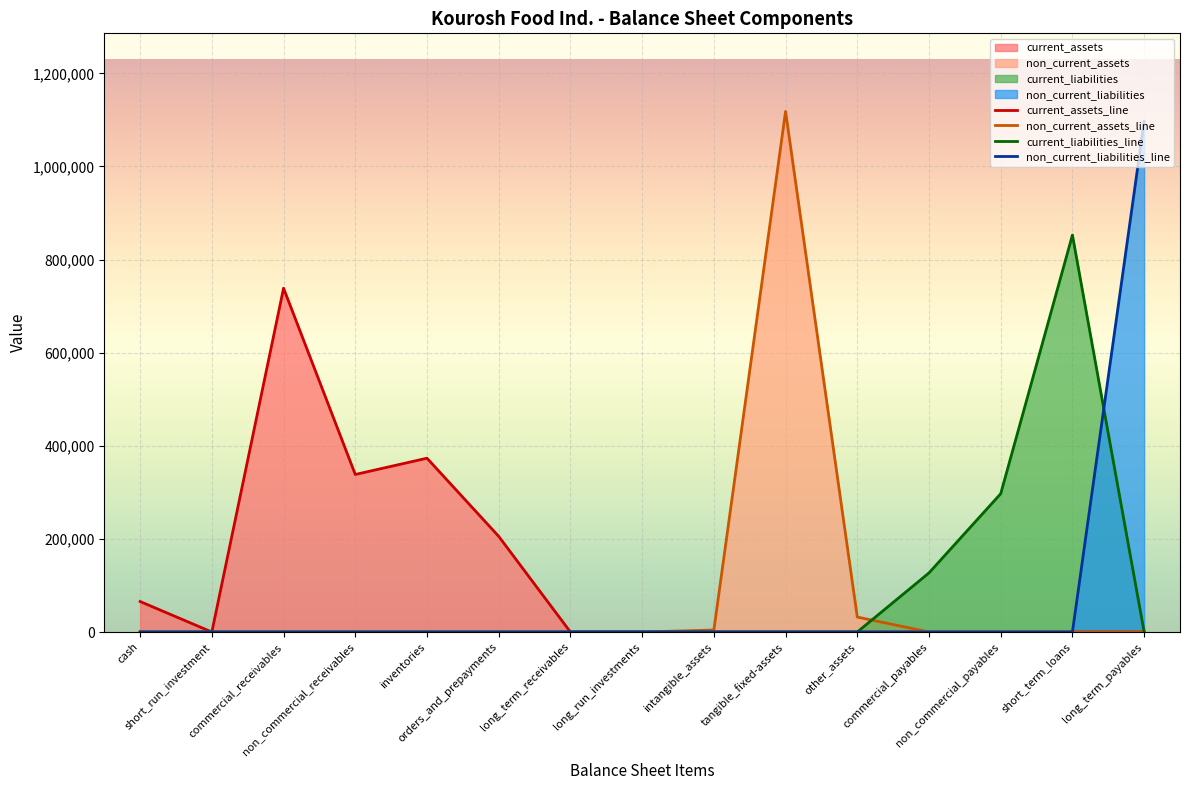

True or false: total_non_current_assets has more than 1 interior local peaks.

False